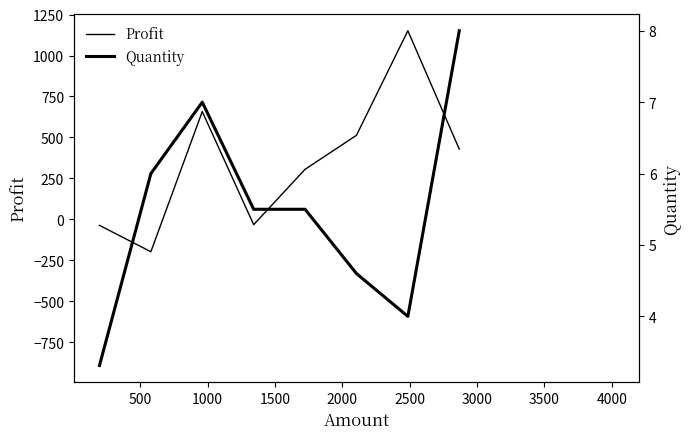

True or false: Quantity and Profit intersect in this chart.

True